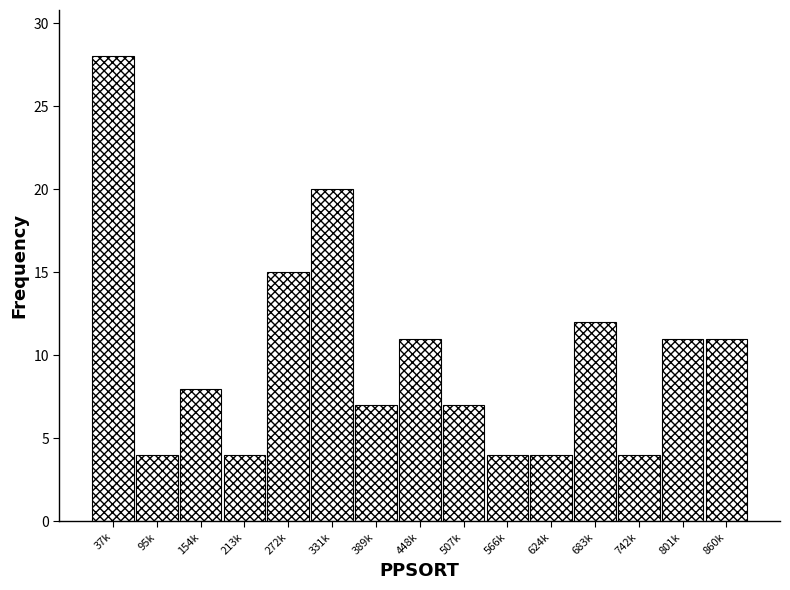

Reading left to right, extract all data points from this chart.

28	4	8	4	15	20	7	11	7	4	4	12	4	11	11